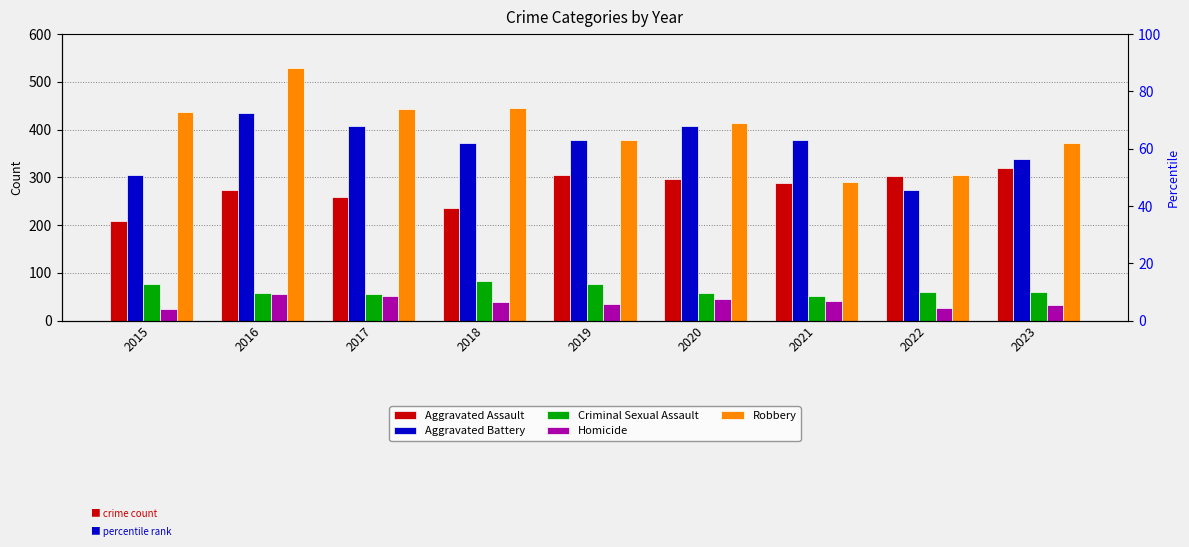

How many values in the Criminal Sexual Assault series are below 59?

4